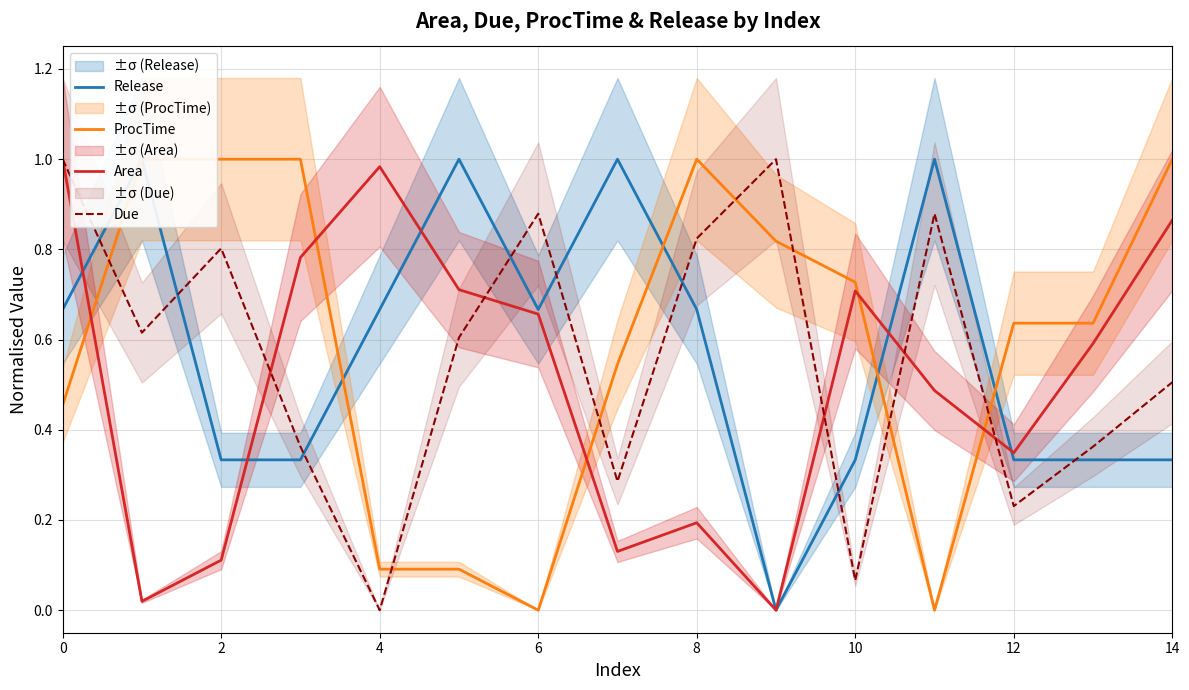

True or false: ProcTime has more than 0 interior local peaks.

True